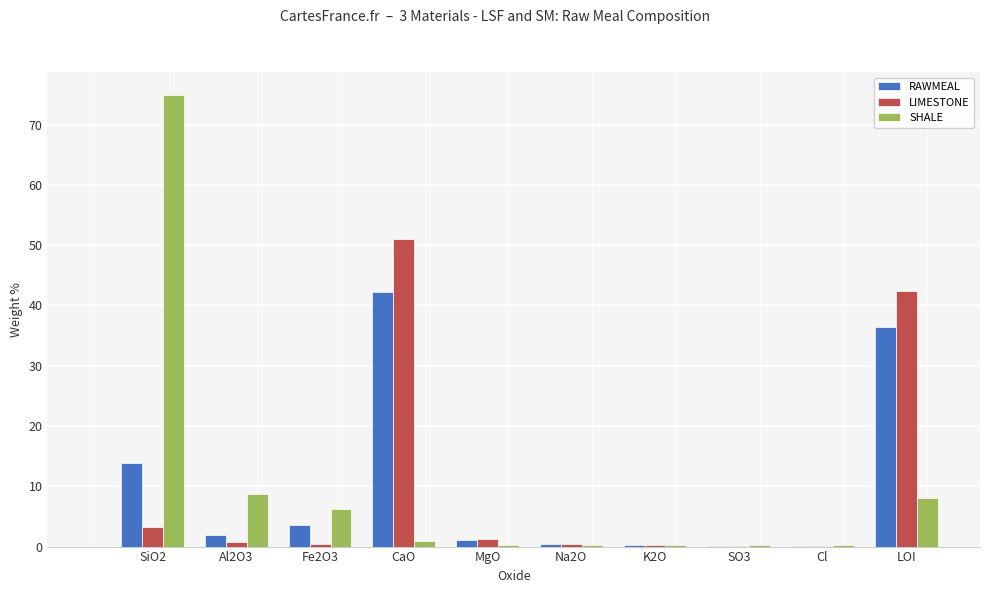

Is the value of LIMESTONE at CaO greater than the value of RAWMEAL at K2O?

Yes